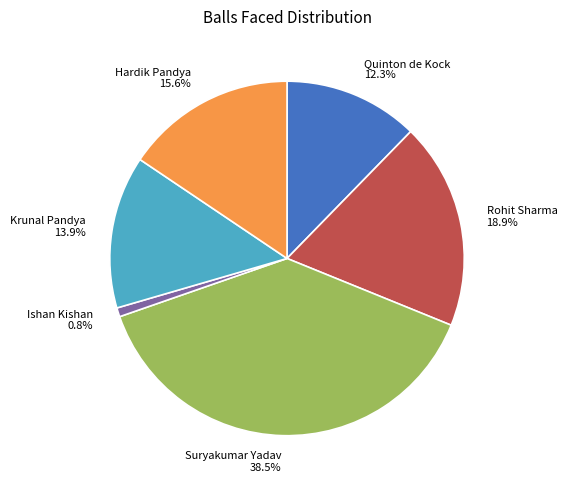

Is there a majority slice in this chart?

No